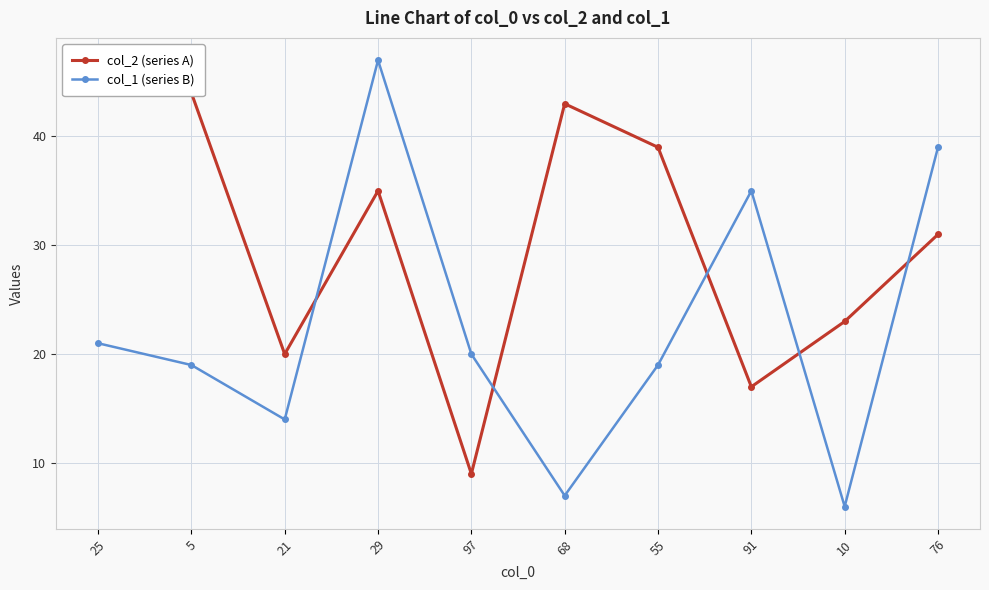

What are all the series names shown in the legend?

col_2 (series A), col_1 (series B)